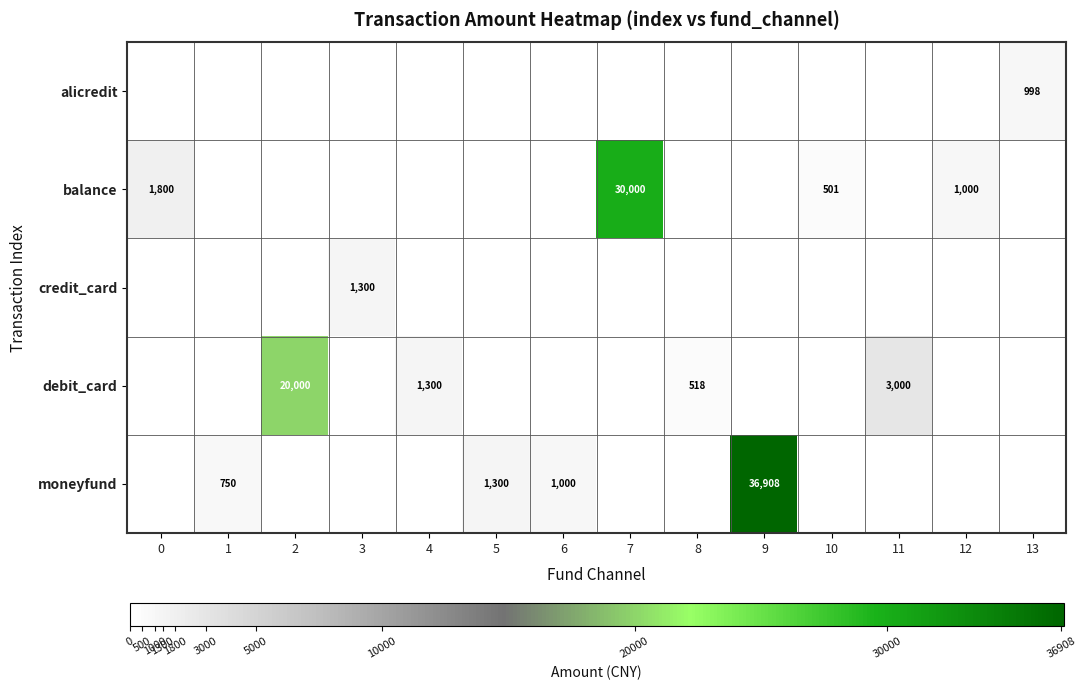

Is it true that alicredit equals 998 at 13?

True